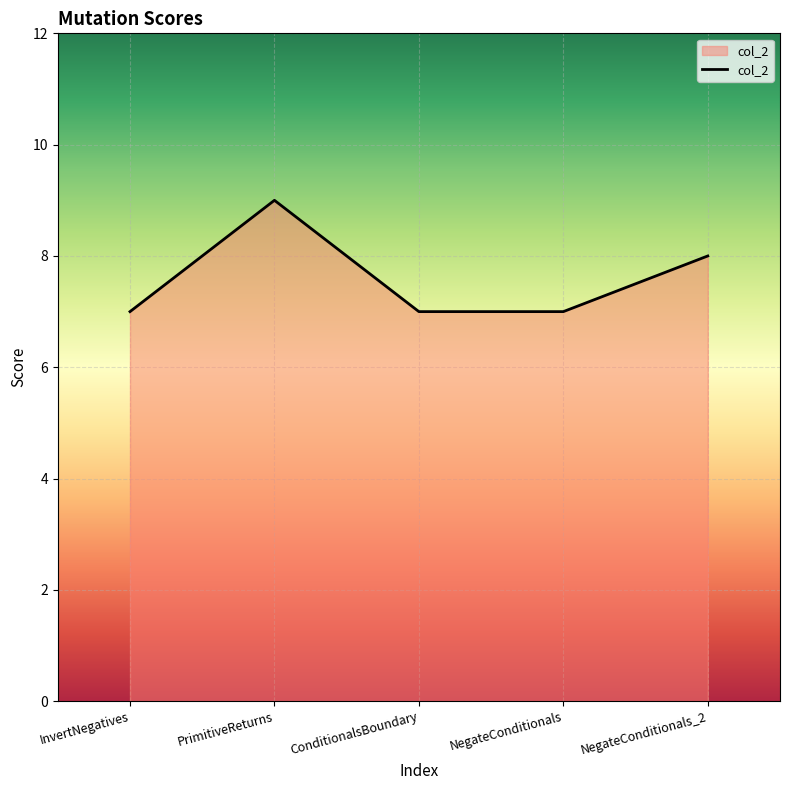

How many lines are shown in the chart?

1